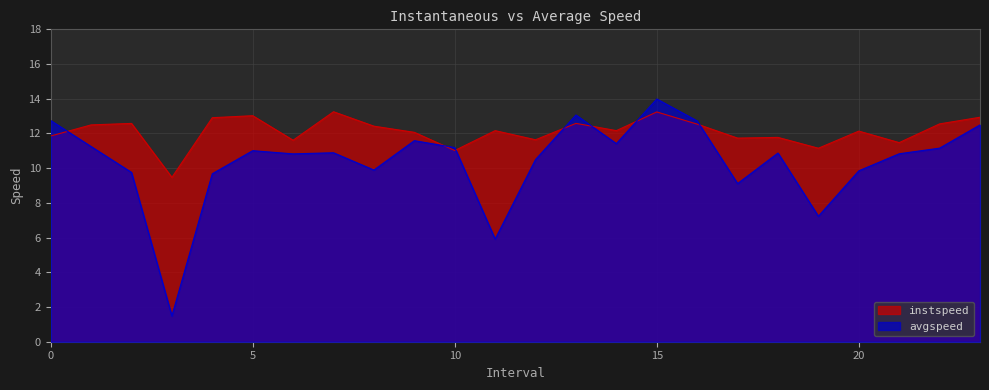

After their last crossing, which series has the higher values: instspeed or avgspeed?

instspeed